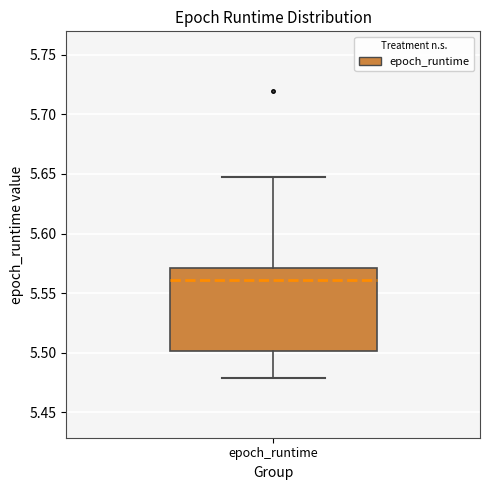

Read this box plot against the y-axis: the position of the median line, the range covered by the box, and the ends of both whiskers. The values are not printed on the chart, so give them approximately, as read against the axis.

median 5.56, box 5.50 to 5.57, whiskers 5.48 to 5.65